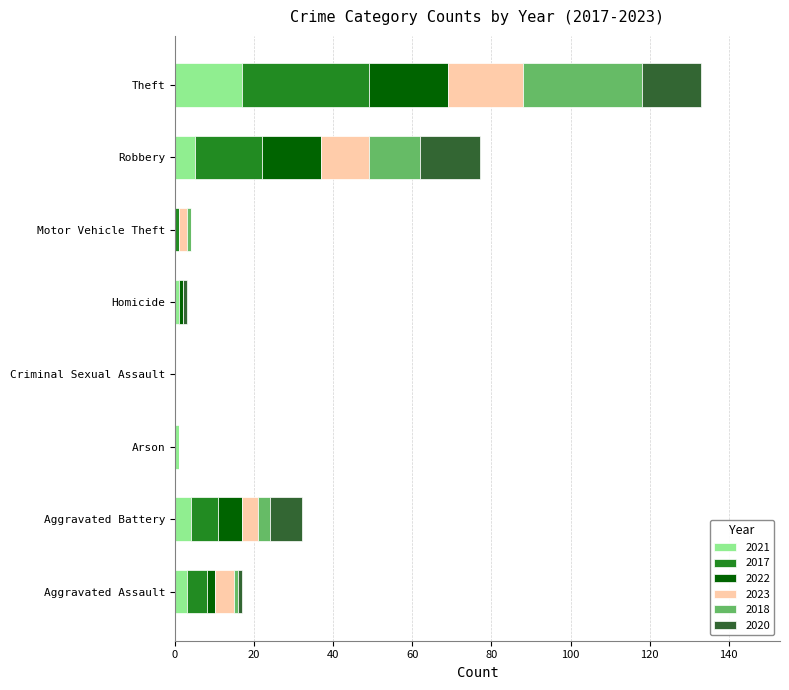

Count the number of categories in the chart.

8